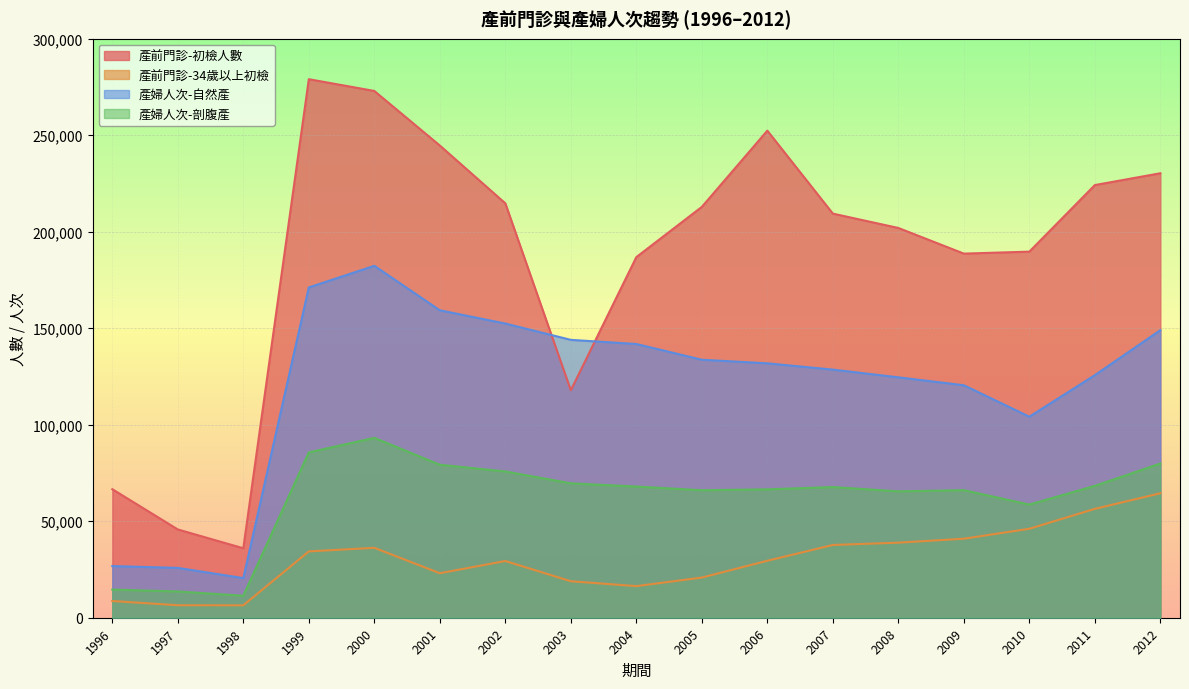

What is the value of the 產前門診-34歲以上初檢 point at the 9th from the left?

16378